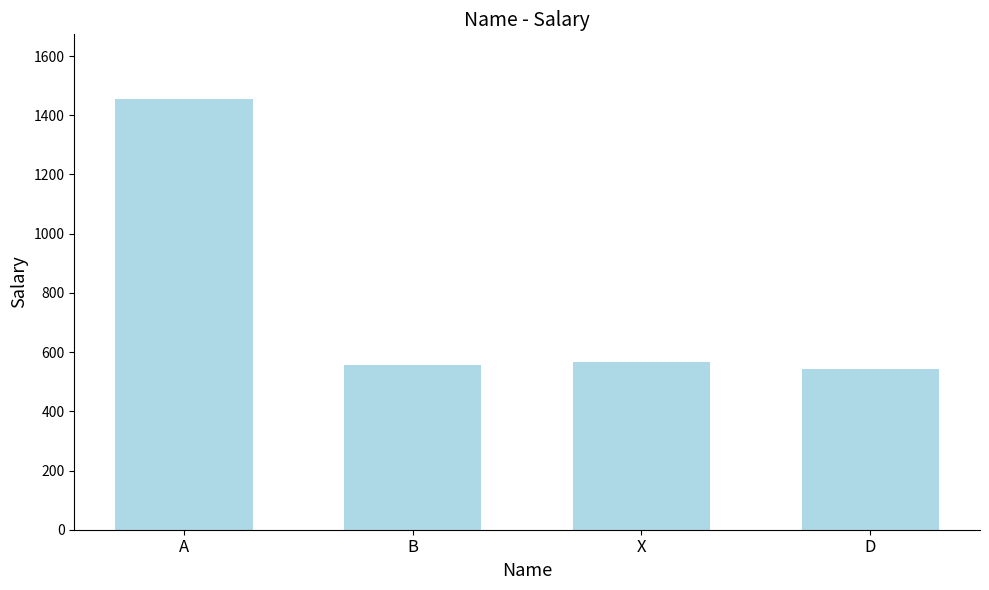

Reading left to right, what are all the values shown in this chart?

1455	556	566	544